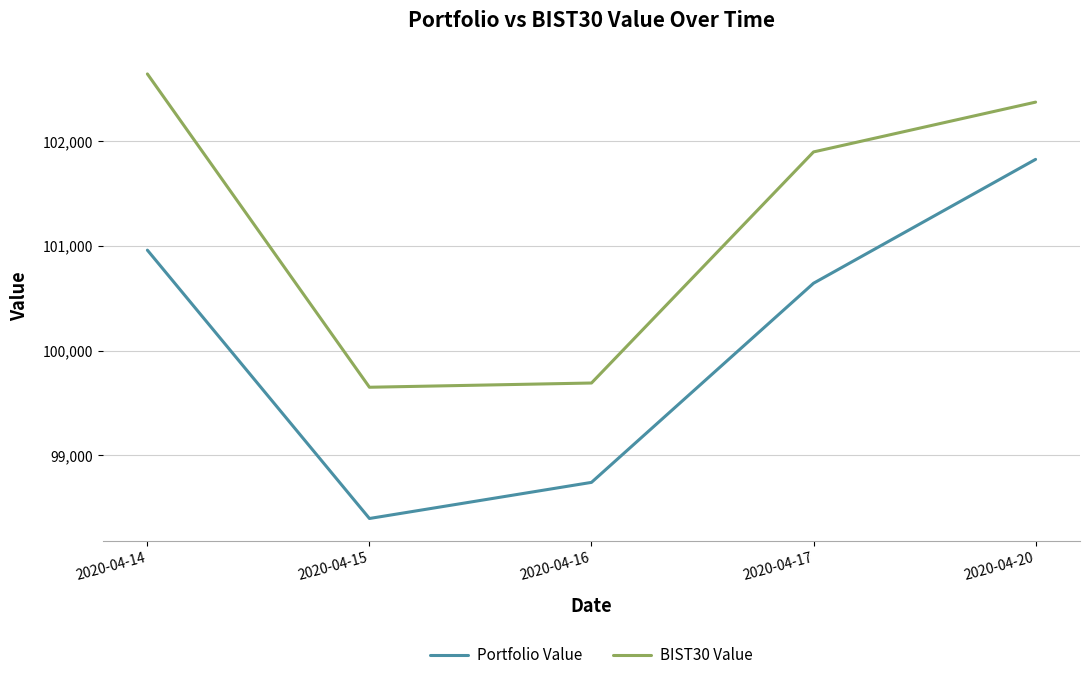

List the series in order of their overall mean, lowest first.

Portfolio Value, BIST30 Value